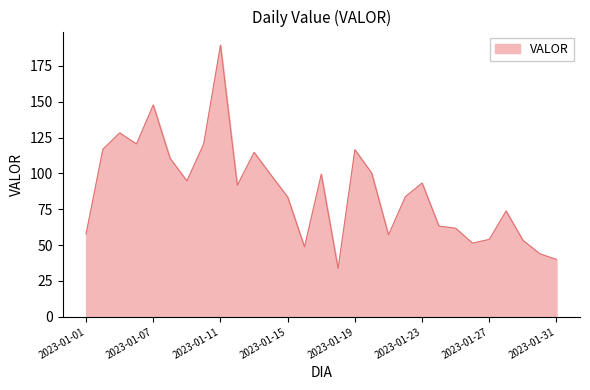

What is the difference between the maximum and minimum values?

155.8